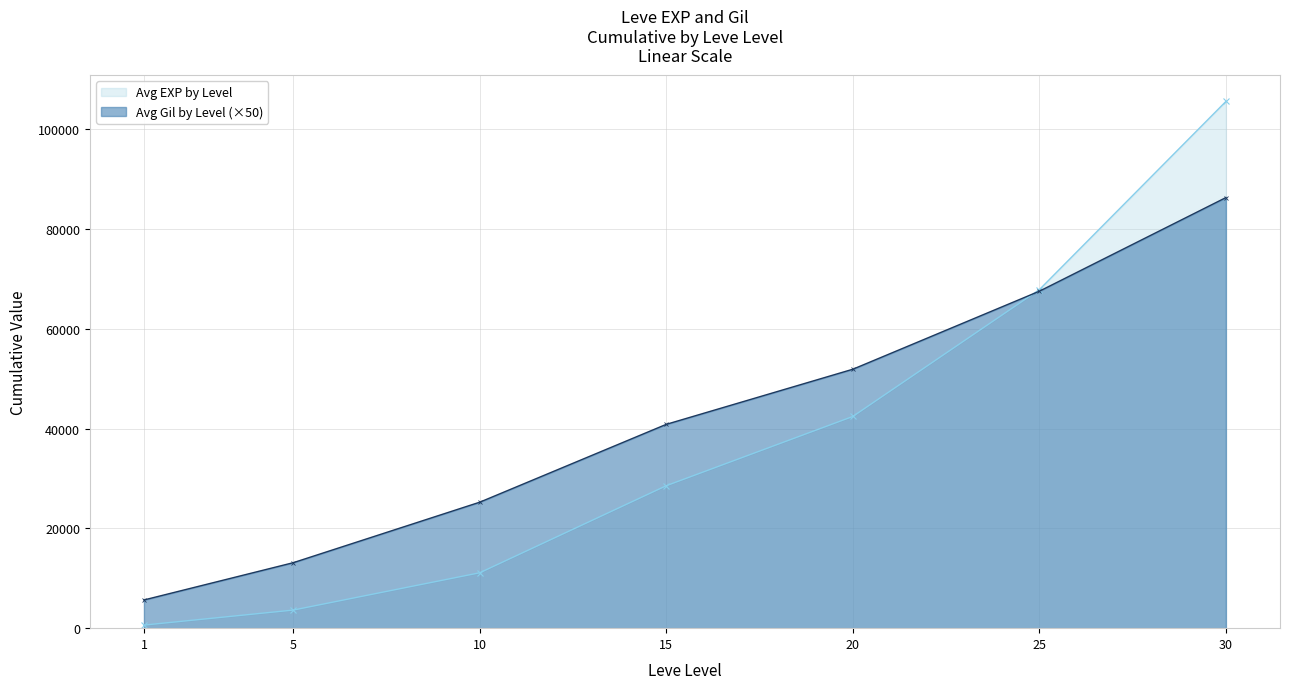

Reading right to left, what are all the values shown in this chart?

Avg EXP by Level: 30=105545.0	25=67830.0	20=42420.0	15=28543.3	10=11098.3	5=3623.3	1=615.0
Avg Gil by Level (×50): 30=86279.2	25=67516.7	20=51883.3	15=40841.7	10=25241.7	5=13116.7	1=5650.0